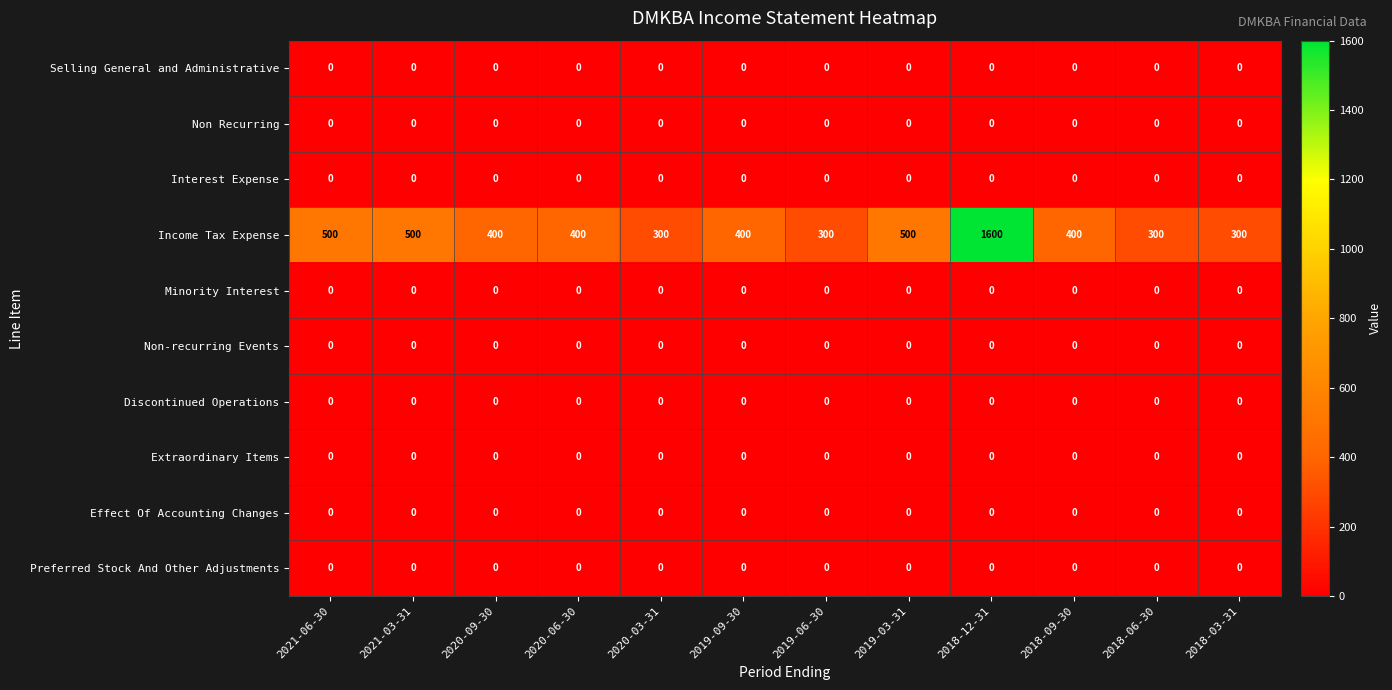

True or false: Preferred Stock And Other Adjustments has a value of 0 at 2020-06-30.

True